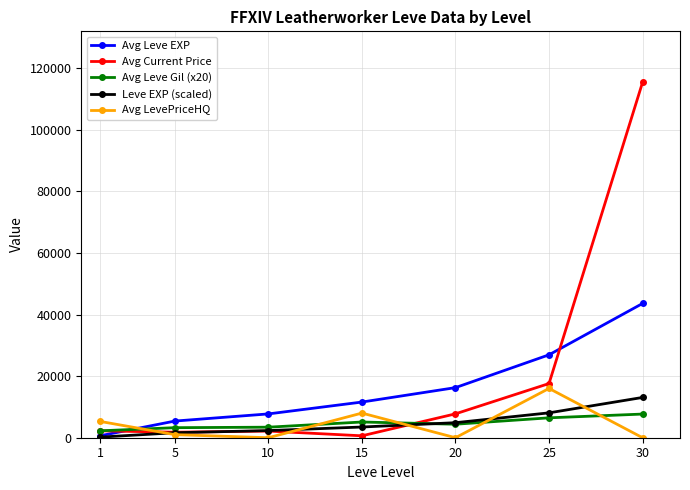

Count the number of categories in the chart.

7